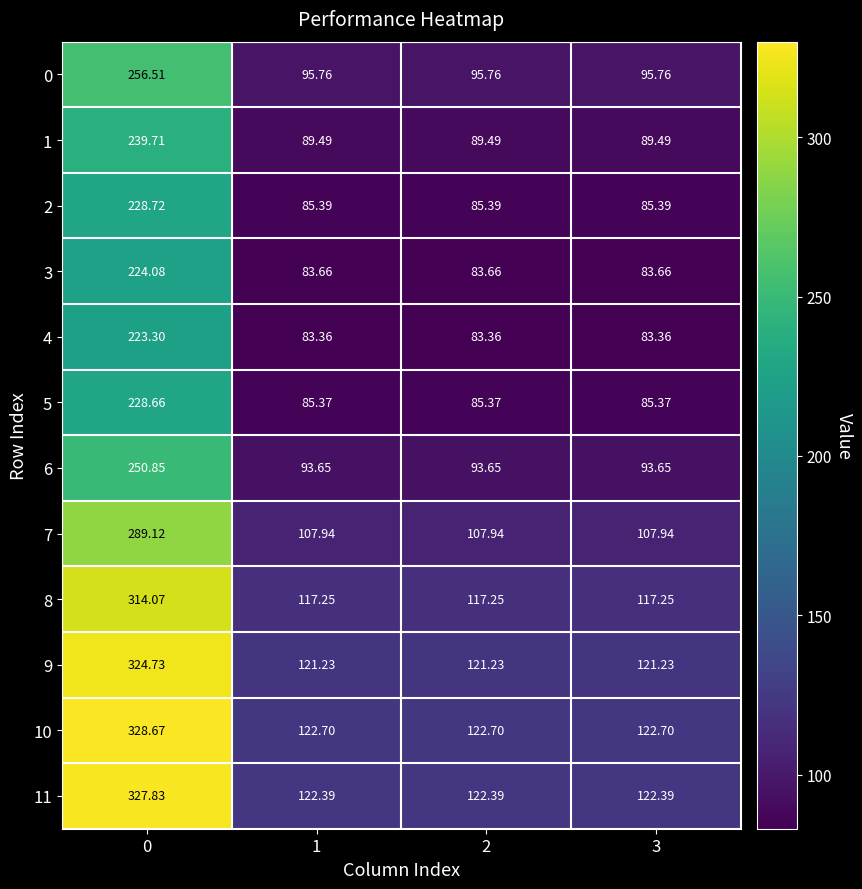

Is the value of 4 at 1 greater than the value of 8 at 0?

No